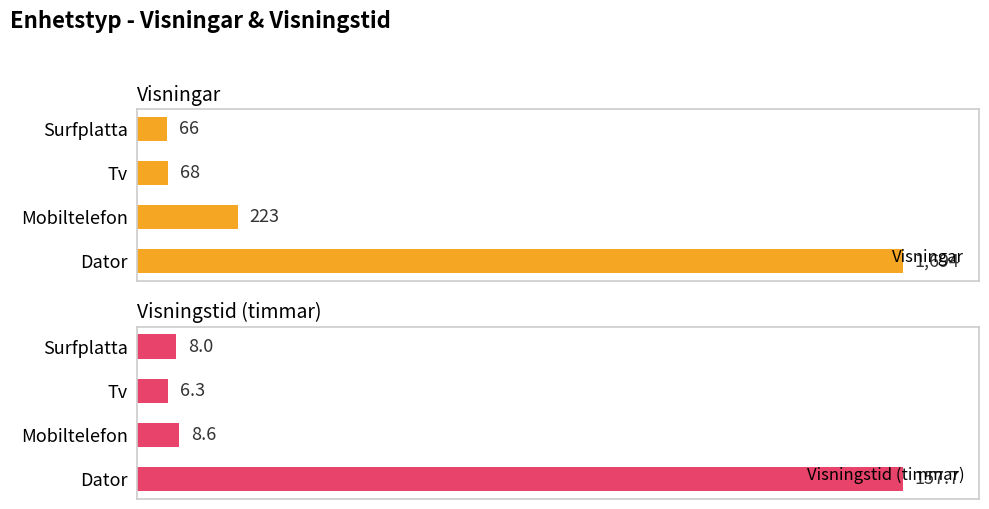

Which series has the largest range (max minus min)?

Visningar